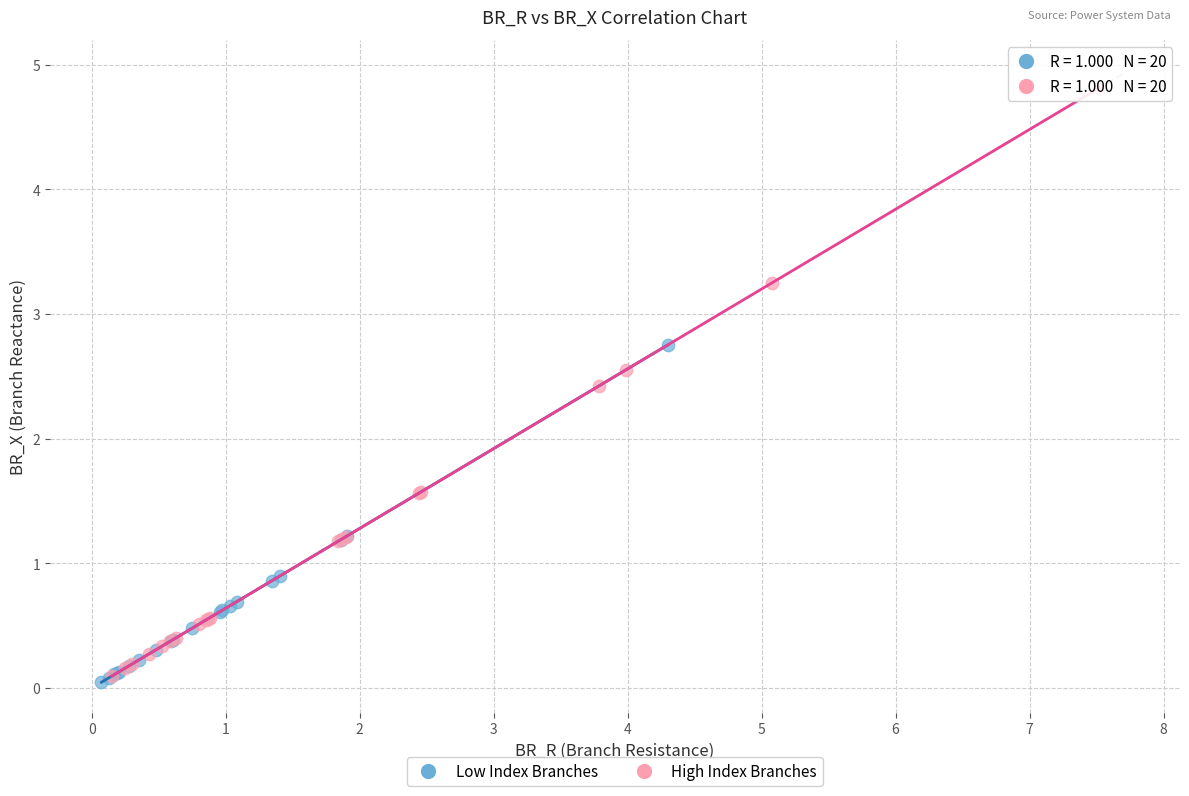

What are all the series names shown in the legend?

Low Index Branches, High Index Branches